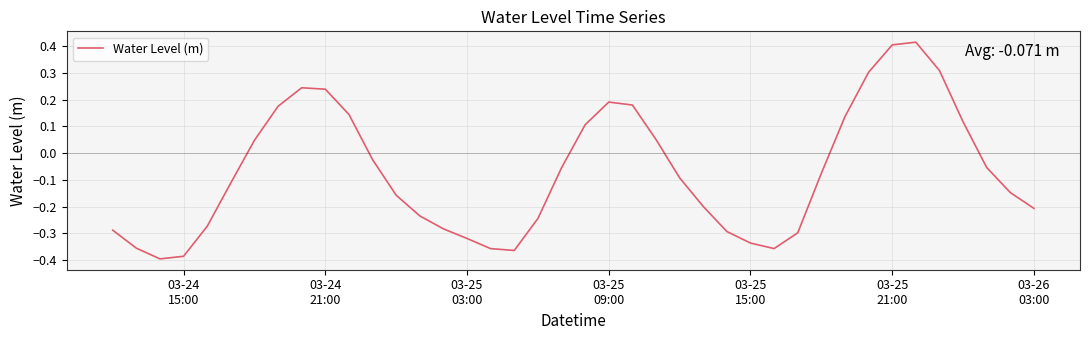

What is the difference between the maximum and minimum values?

0.8